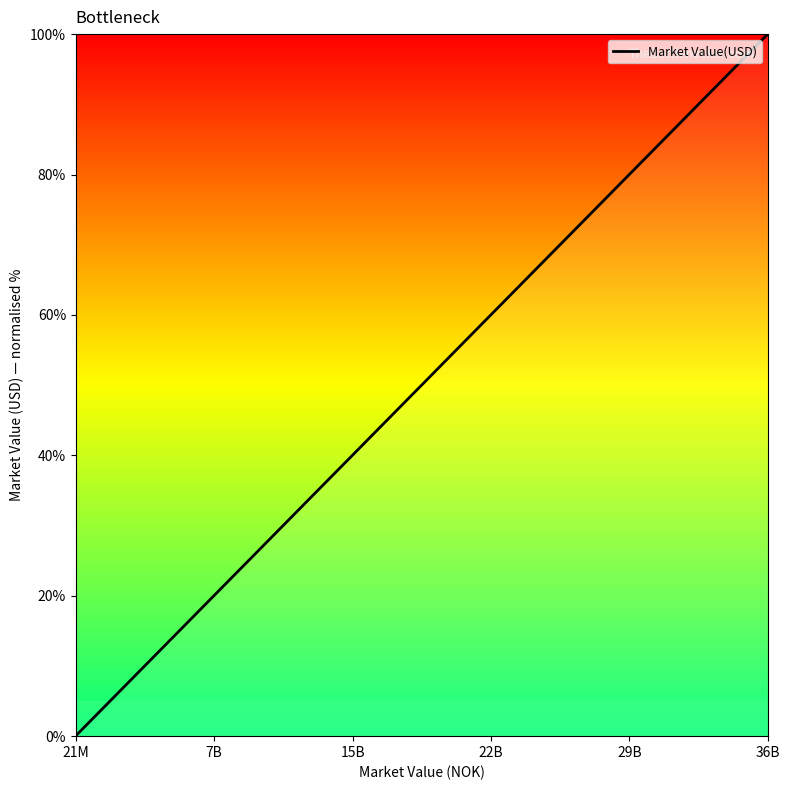

What is the greatest value displayed?

100.0